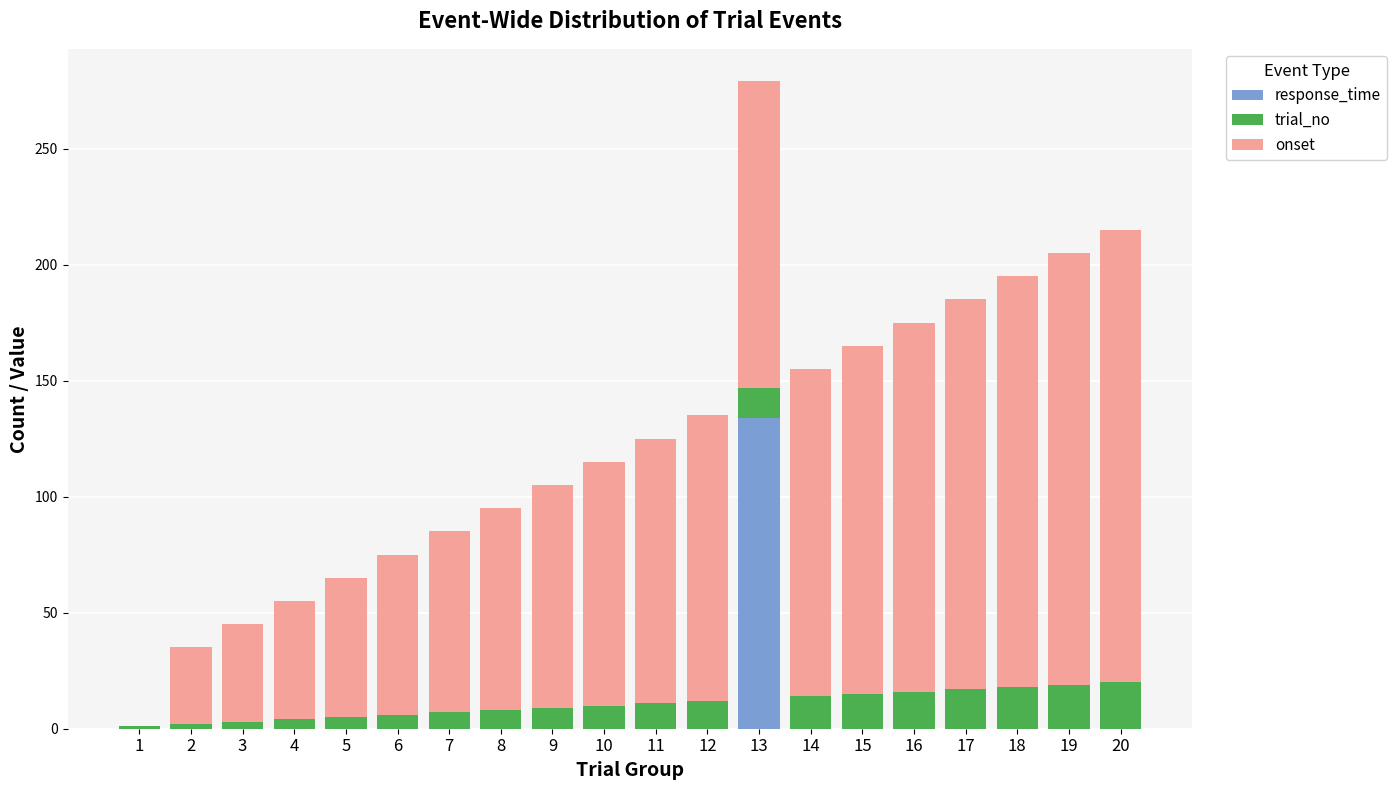

Does the chart contain stacked bars?

Yes